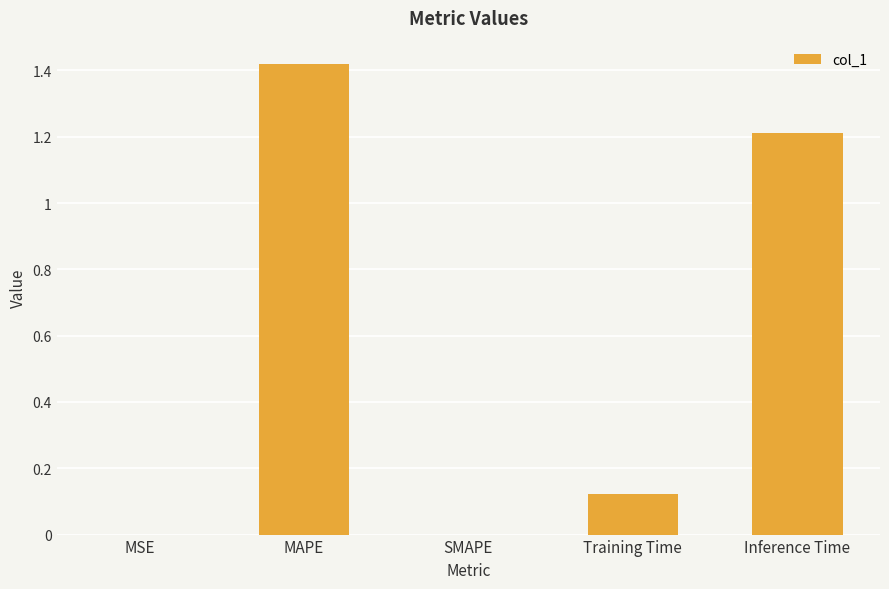

Which has a higher value, MAPE or Training Time?

MAPE